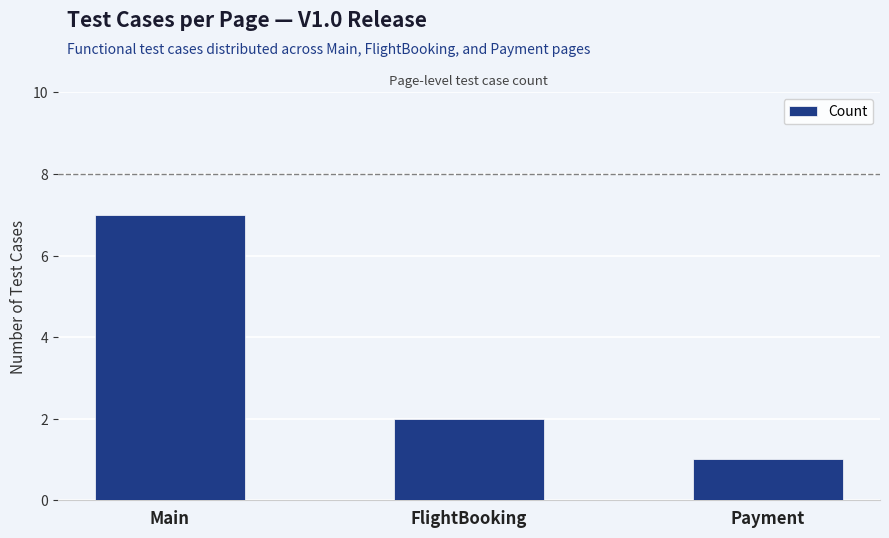

List the labels in order of value, largest first.

Main, FlightBooking, Payment